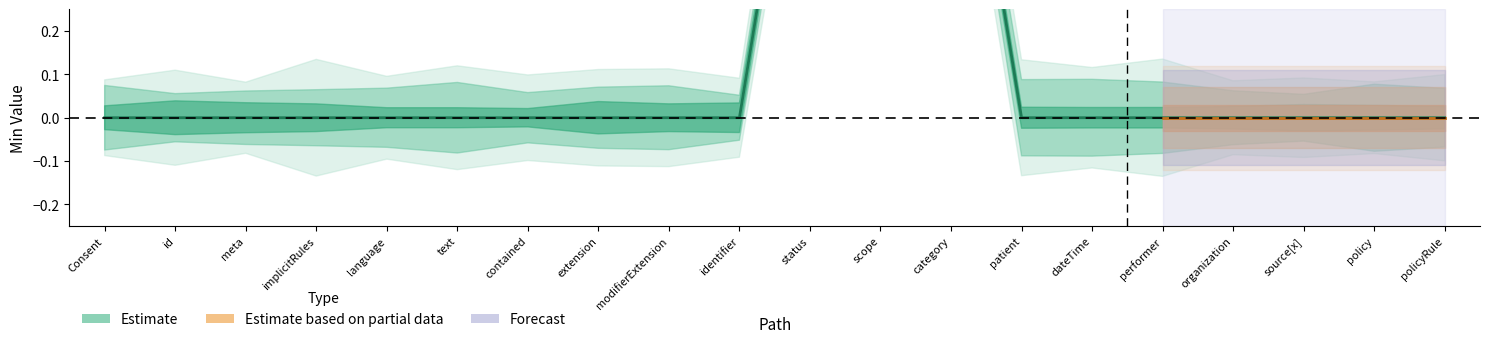

What is the label of the 16th point from the right?

language